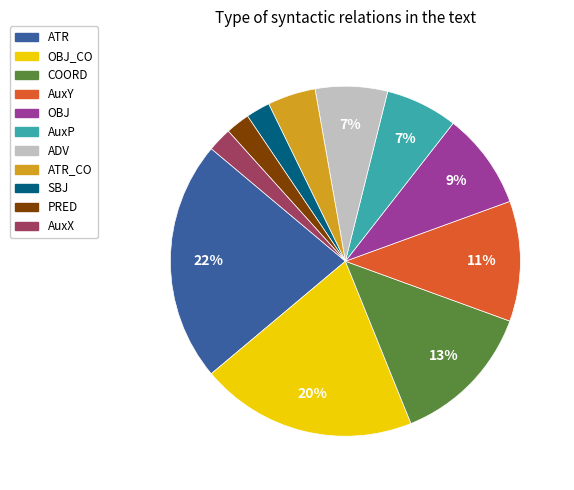

Is there a majority slice in this chart?

No